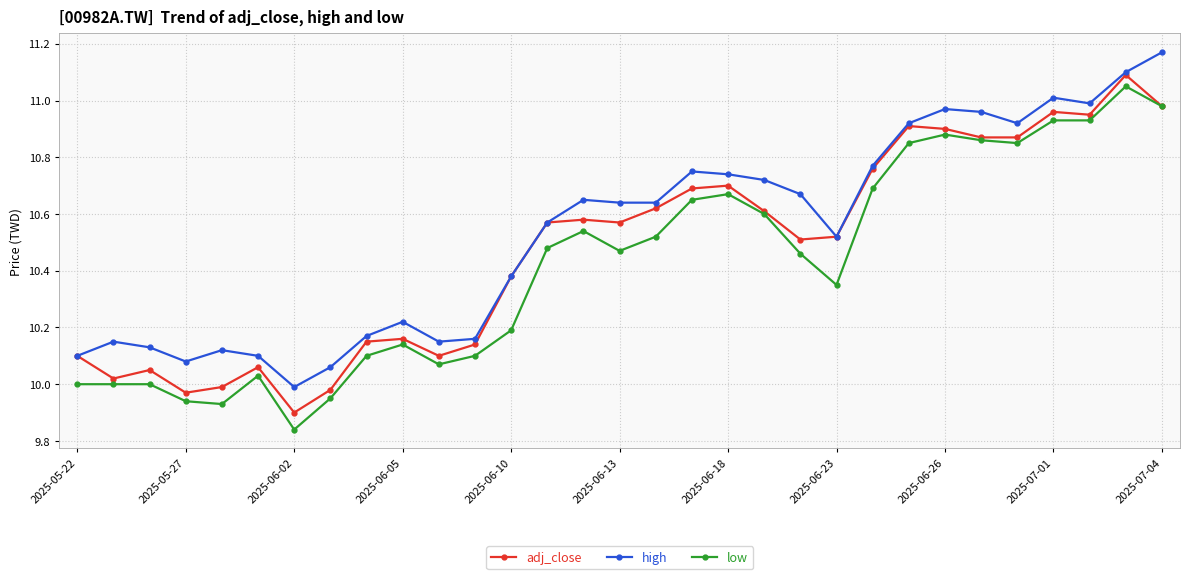

Rank the series by their average value, from highest to lowest.

high, adj_close, low